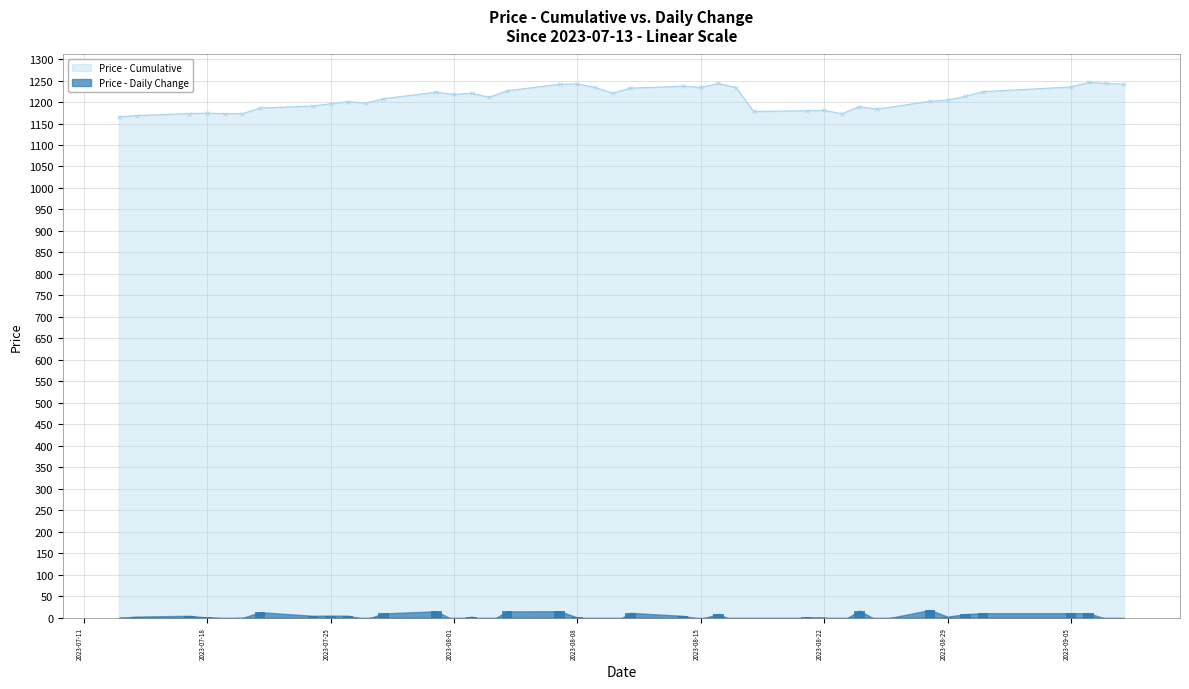

What is the difference between the highest and lowest values at 2023-08-03?

1220.4